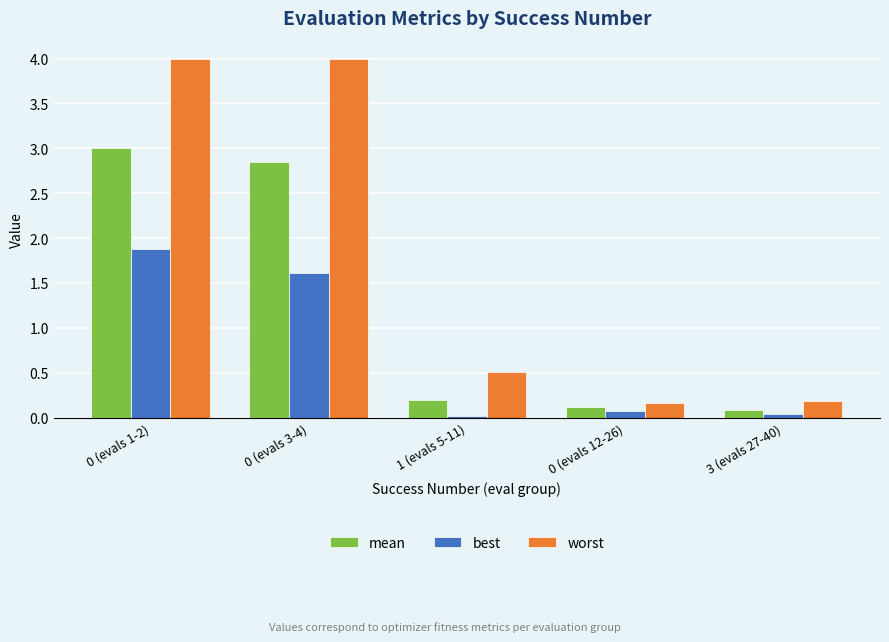

Which series has the largest range (max minus min)?

worst